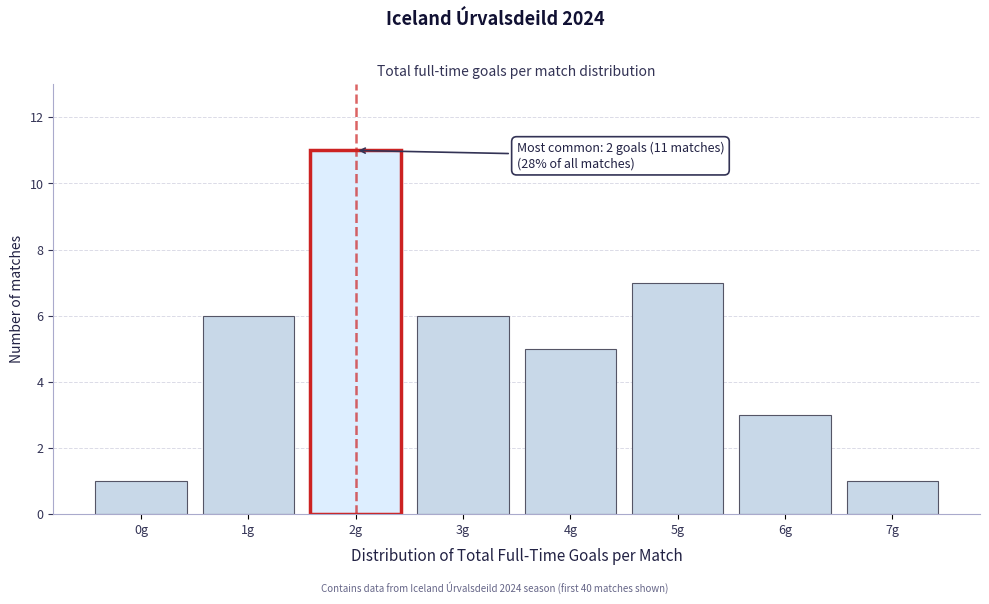

Reading left to right, what are all the values shown in this chart?

1	6	11	6	5	7	3	1